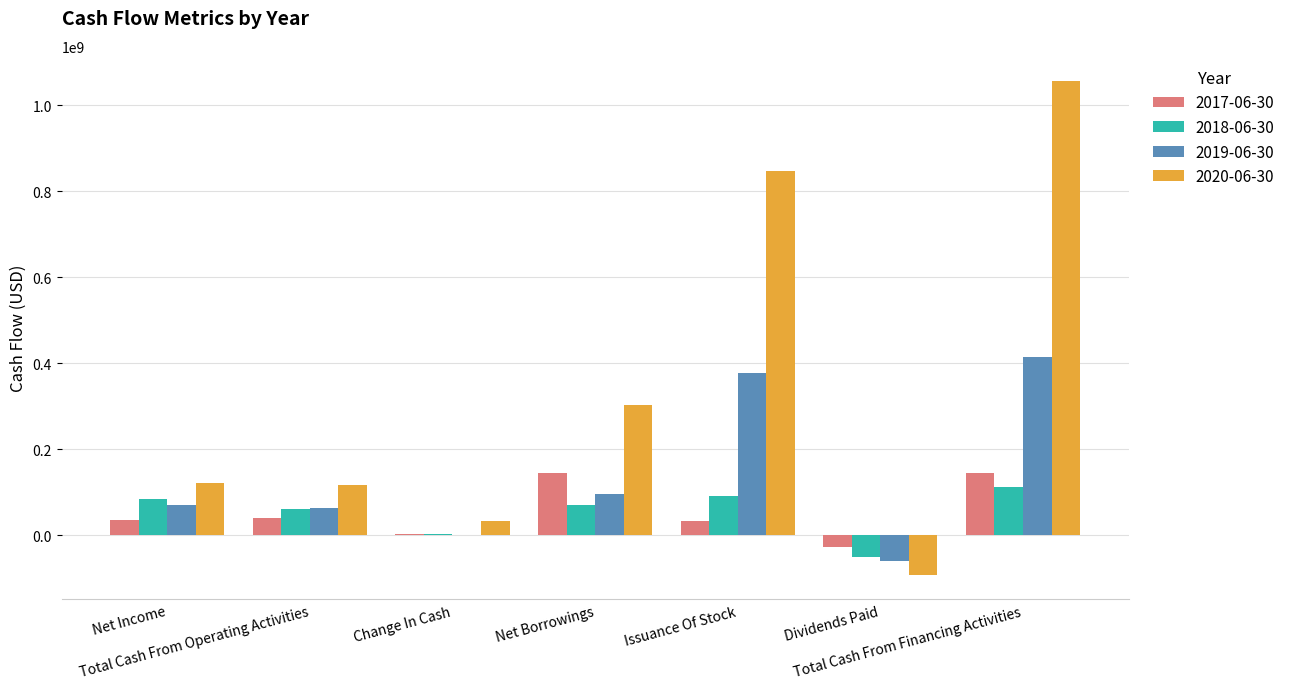

What is the maximum value shown in the chart?

1057327000